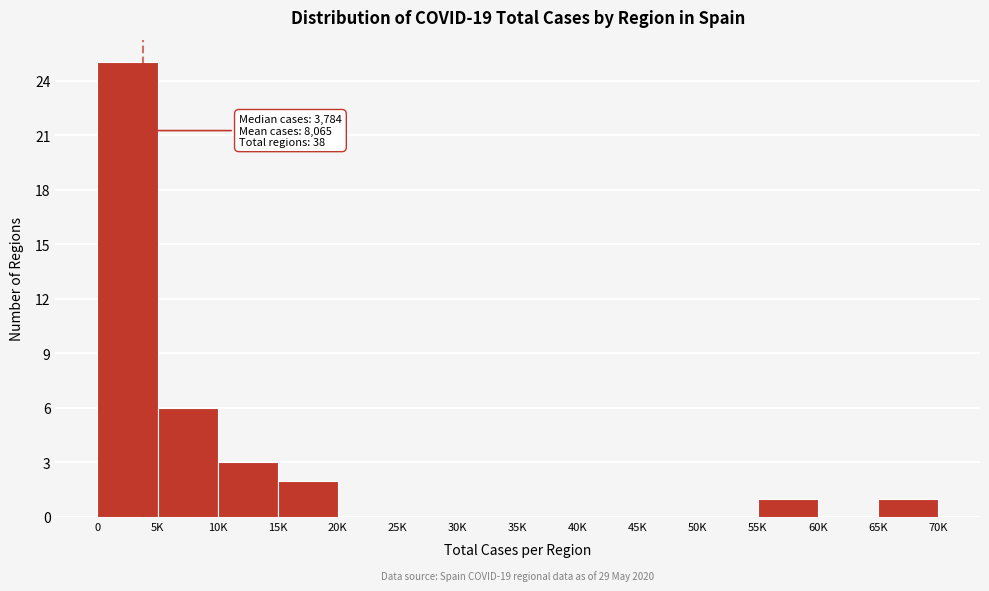

Reading right to left, what are all the values shown in this chart?

65K=1	60K=0	55K=1	50K=0	45K=0	40K=0	35K=0	30K=0	25K=0	20K=0	15K=2	10K=3	5K=6	0=25